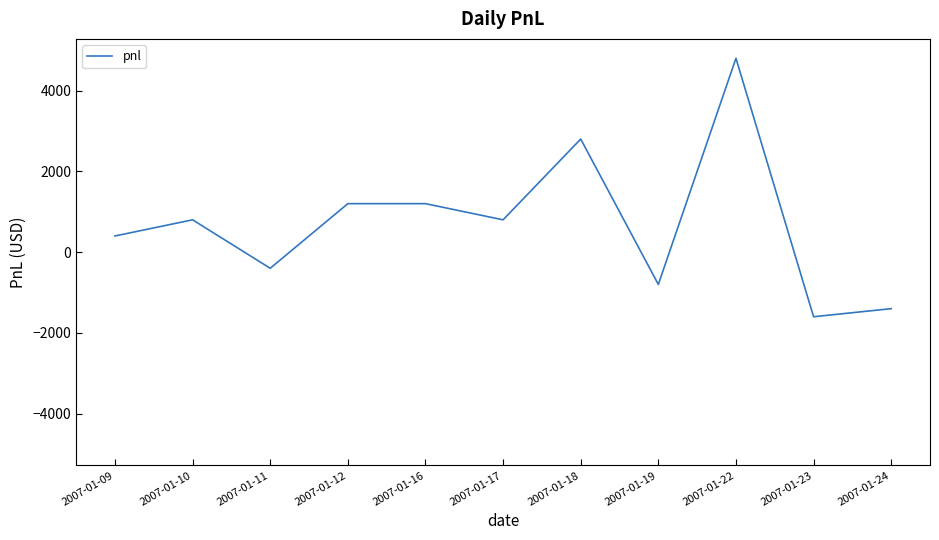

What is the difference between the maximum and minimum values?

6400